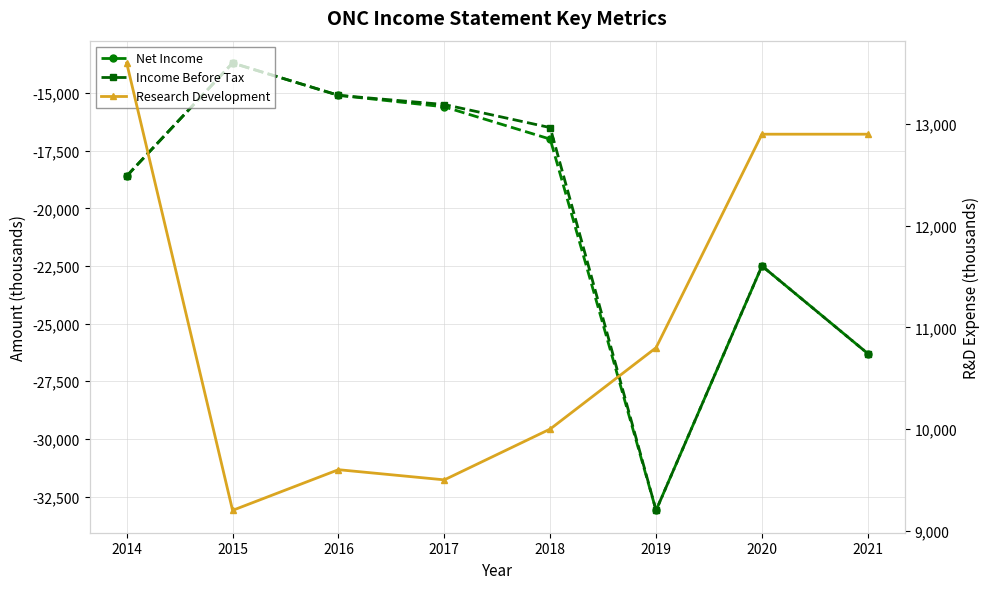

Where is the first local minimum for Income Before Tax?

2019